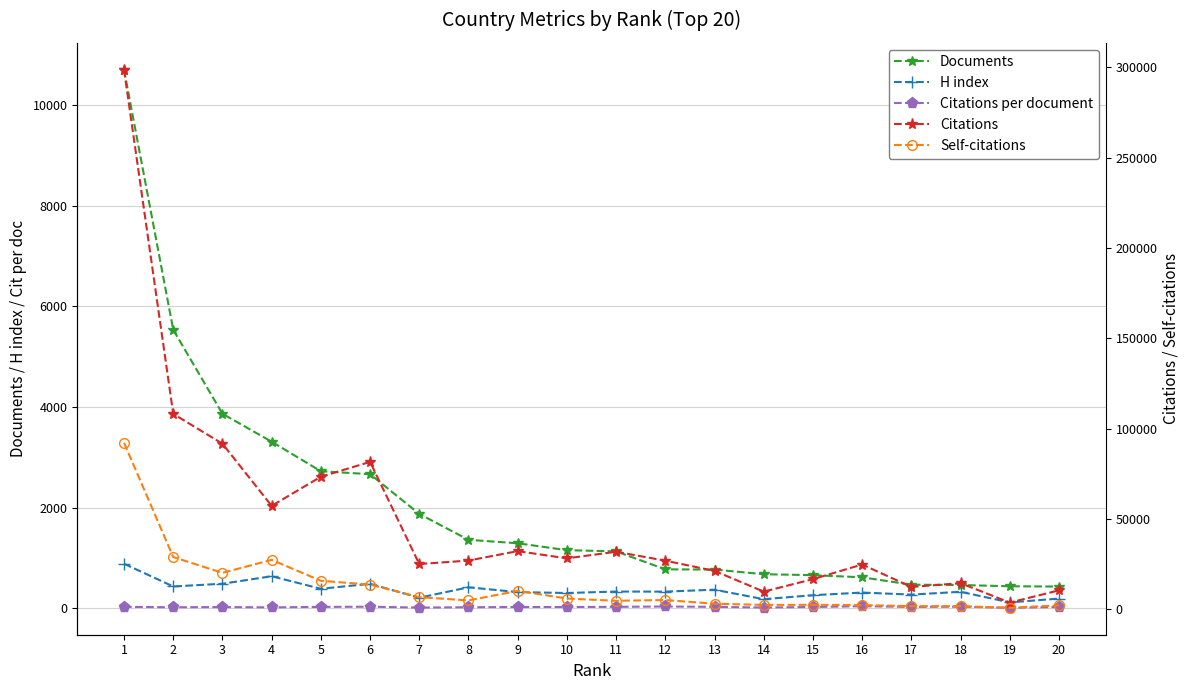

What value does the Citations per document series have at 11?

28.3